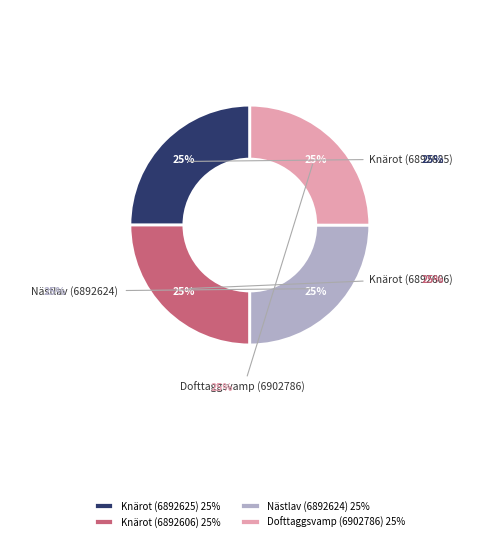

Rank the categories by value from lowest to highest.

Knärot (6892606), Nästlav (6892624), Knärot (6892625), Dofttaggsvamp (6902786)